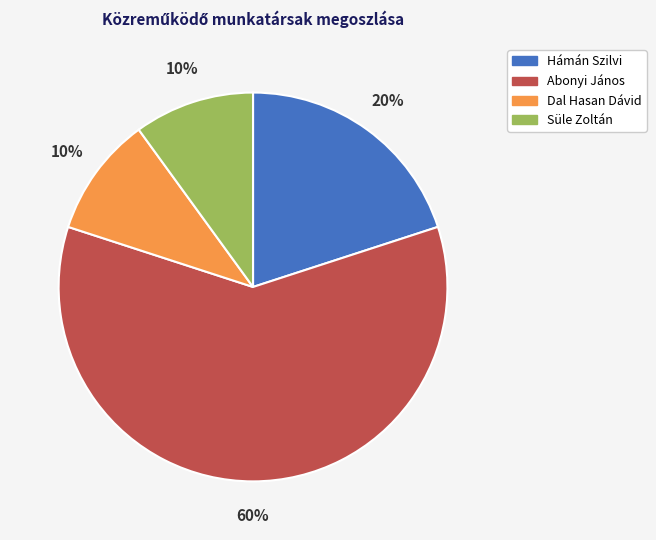

How many segments does this pie chart have?

4